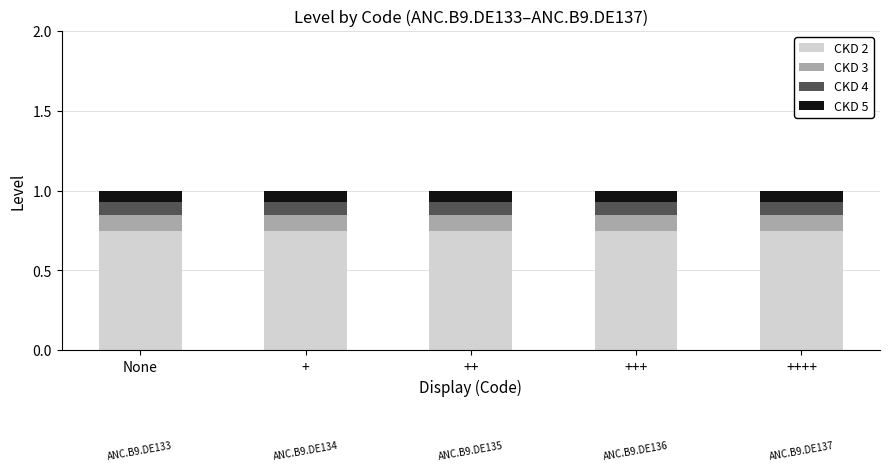

What is the total value across all series at +?

1.0